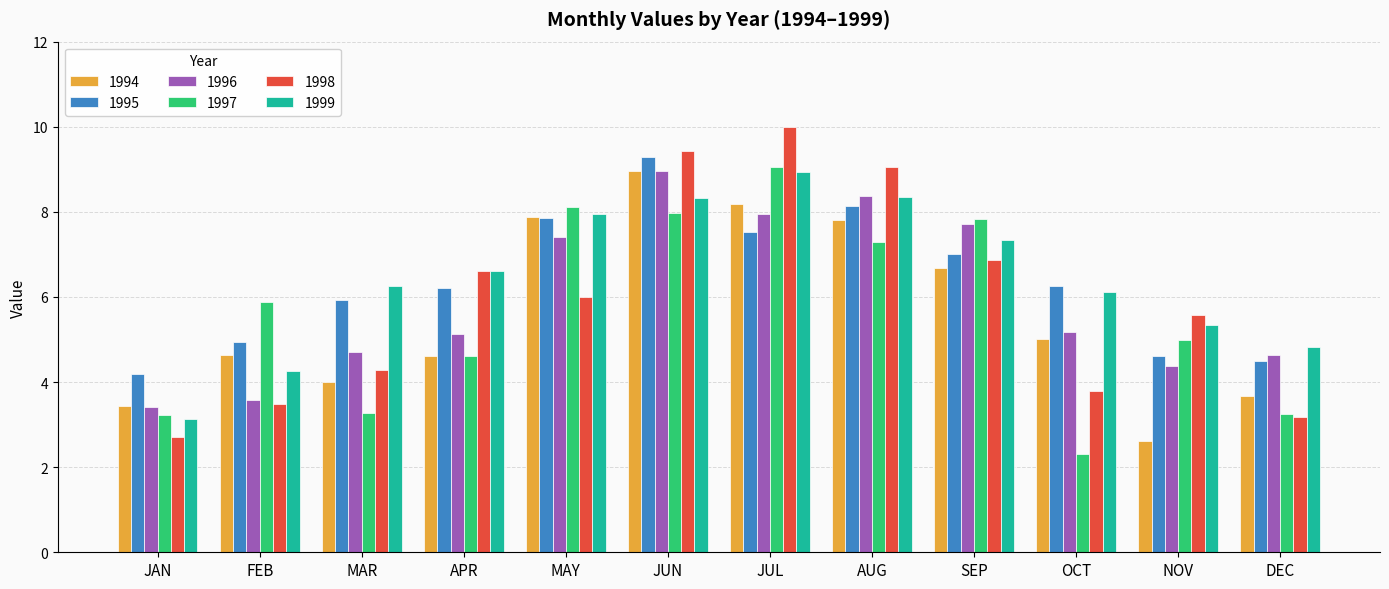

Which category has the lowest value across all series?

OCT